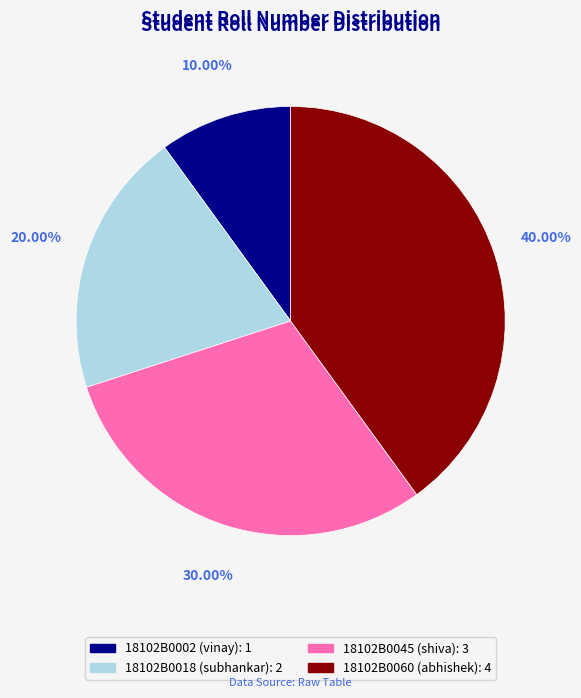

To the nearest percent, what portion does 18102B0002 represent?

10%